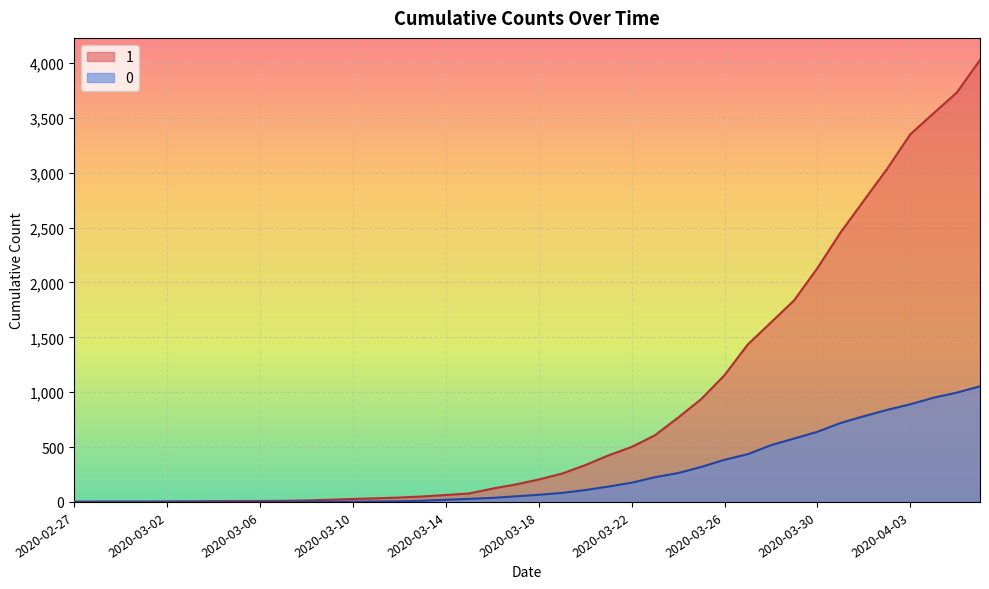

Reading right to left, what are all the values shown in this chart?

1: 4028	3731	3542	3351	3035	2747	2457	2131	1838	1636	1435	1155	938	768	607	501	424	335	258	204	159	121	77	63	50	40	33	27	20	14	10	9	9	8	6	5	4	4	4	3
0: 1054	996	950	890	839	781	720	639	578	517	435	384	319	263	225	175	140	108	82	65	51	37	28	20	11	6	4	2	2	2	1	0	0	0	0	0	0	0	0	0